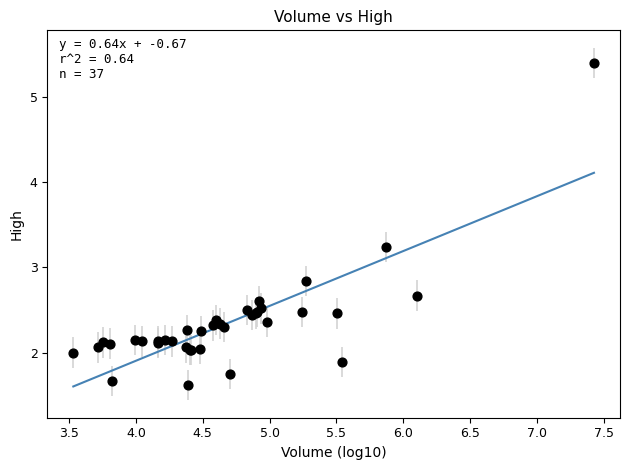

What Y value in the scatter plot is closest to 3?

2.8